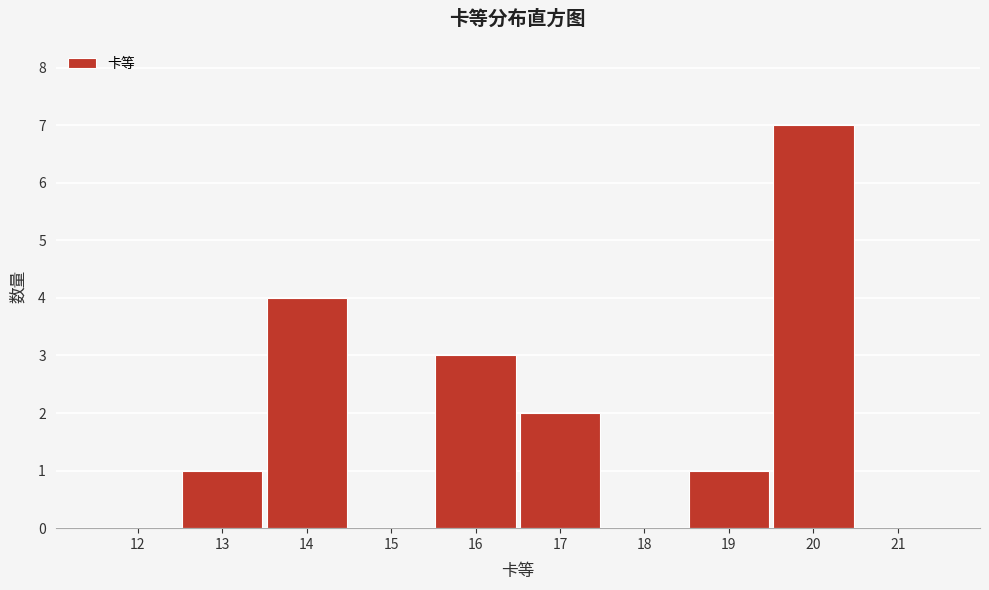

Reading right to left, list all the values displayed in this chart.

21=0	20=7	19=1	18=0	17=2	16=3	15=0	14=4	13=1	12=0